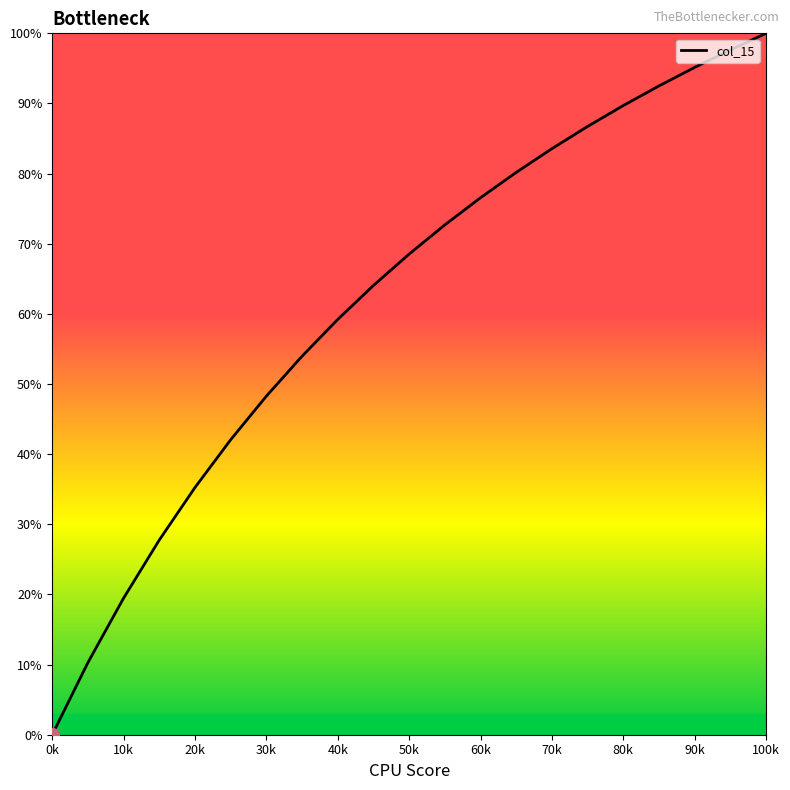

What is the maximum value shown in the chart?

100.0